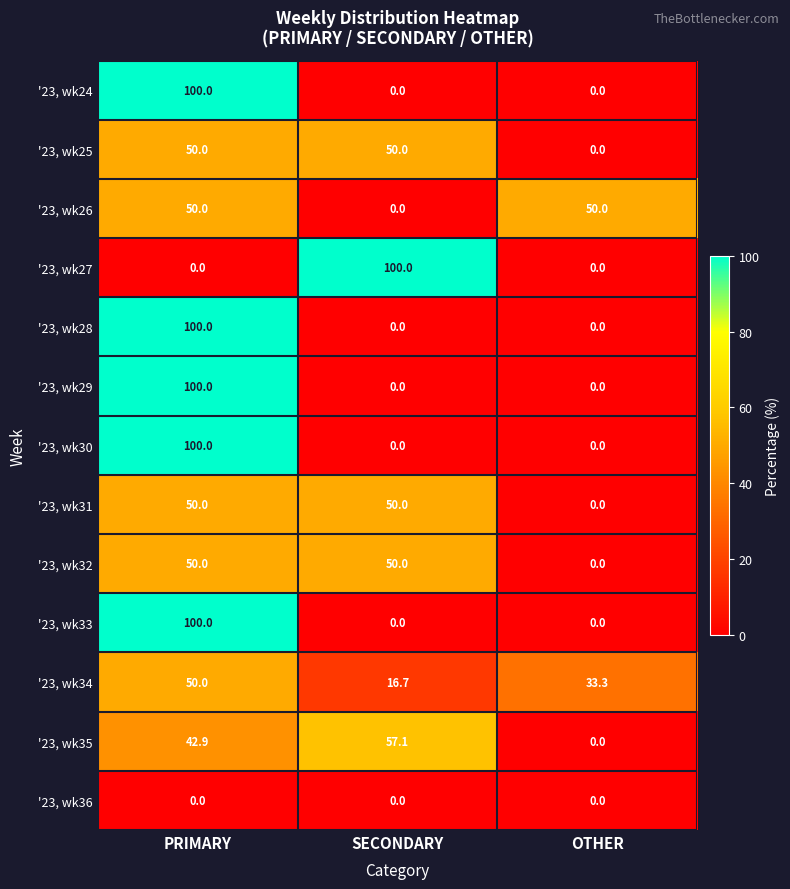

How many values in the '23, wk27 series exceed 0?

1